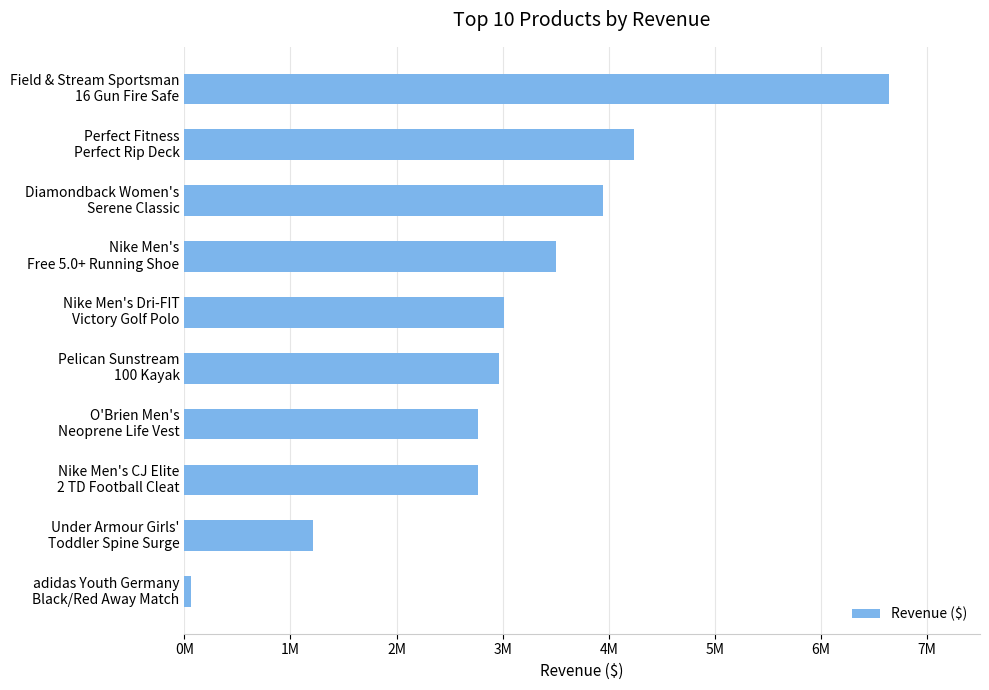

At which label is the value closest to 3350579?

Nike Men's
Free 5.0+ Running Shoe